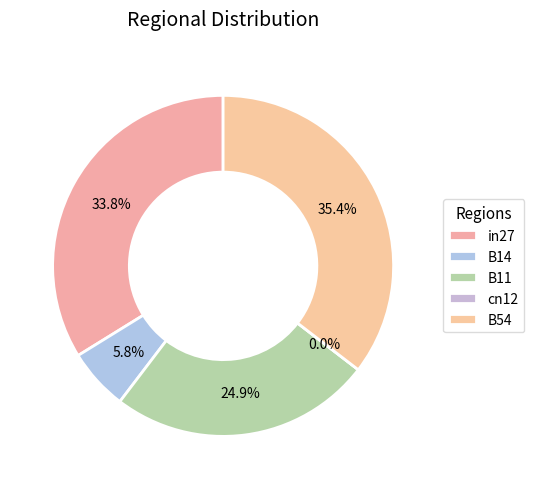

To the nearest percent, what is the difference between the cn12 and in27 slice percentages?

34%